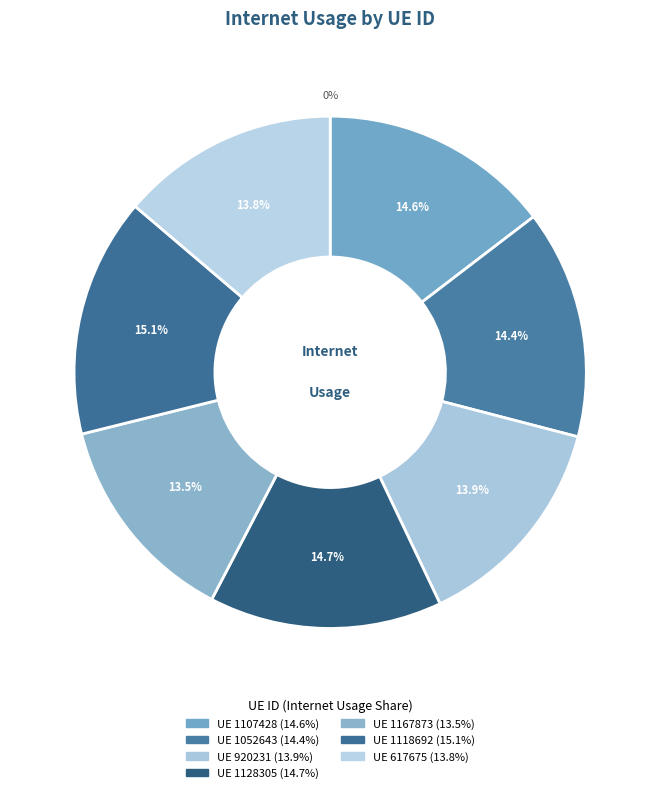

To the nearest percent, what is the average slice percentage?

14%